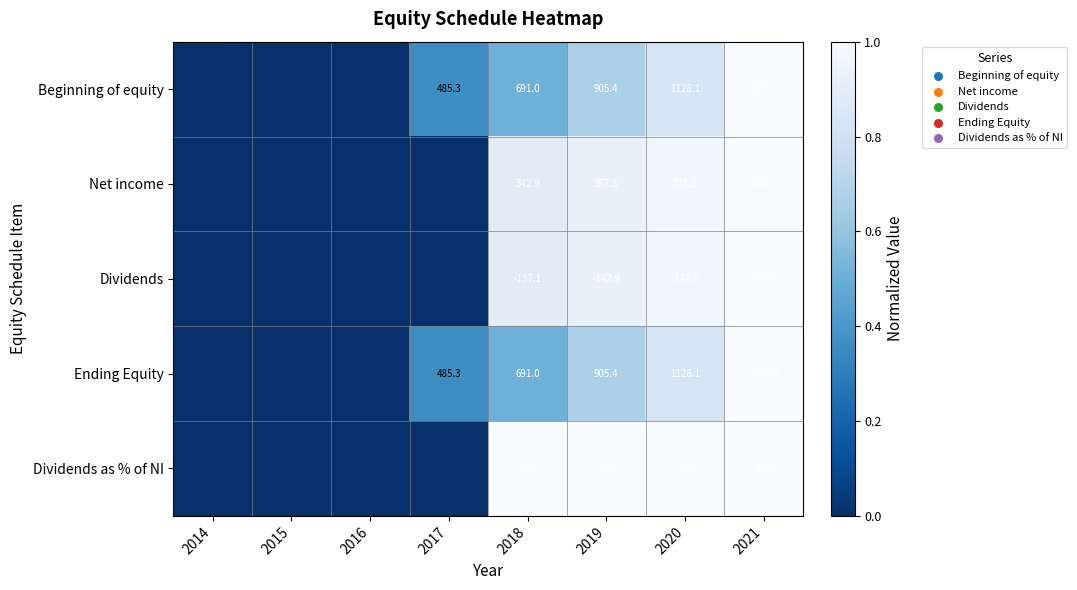

Which label corresponds to the smallest value in the chart?

2014